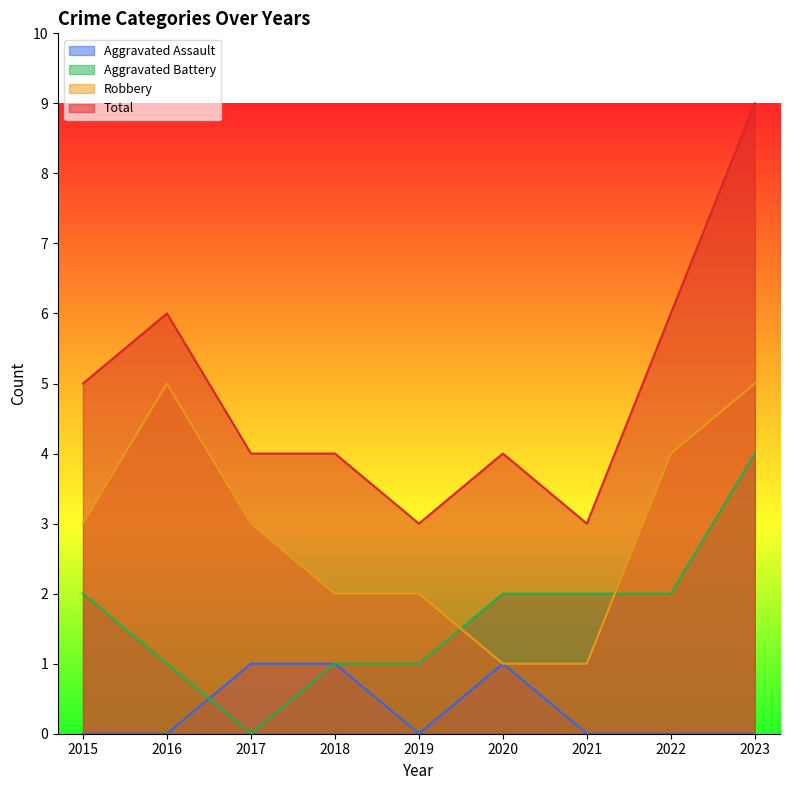

Reading right to left, what are all the values shown in this chart?

Aggravated Assault: 2023=0	2022=0	2021=0	2020=1	2019=0	2018=1	2017=1	2016=0	2015=0
Aggravated Battery: 2023=4	2022=2	2021=2	2020=2	2019=1	2018=1	2017=0	2016=1	2015=2
Robbery: 2023=5	2022=4	2021=1	2020=1	2019=2	2018=2	2017=3	2016=5	2015=3
Total: 2023=9	2022=6	2021=3	2020=4	2019=3	2018=4	2017=4	2016=6	2015=5